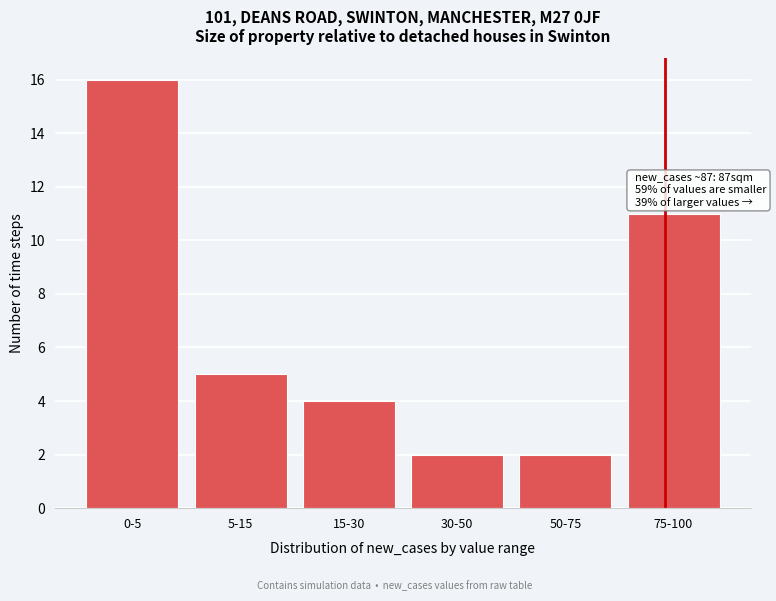

Reading right to left, list all the values displayed in this chart.

75-100=11	50-75=2	30-50=2	15-30=4	5-15=5	0-5=16